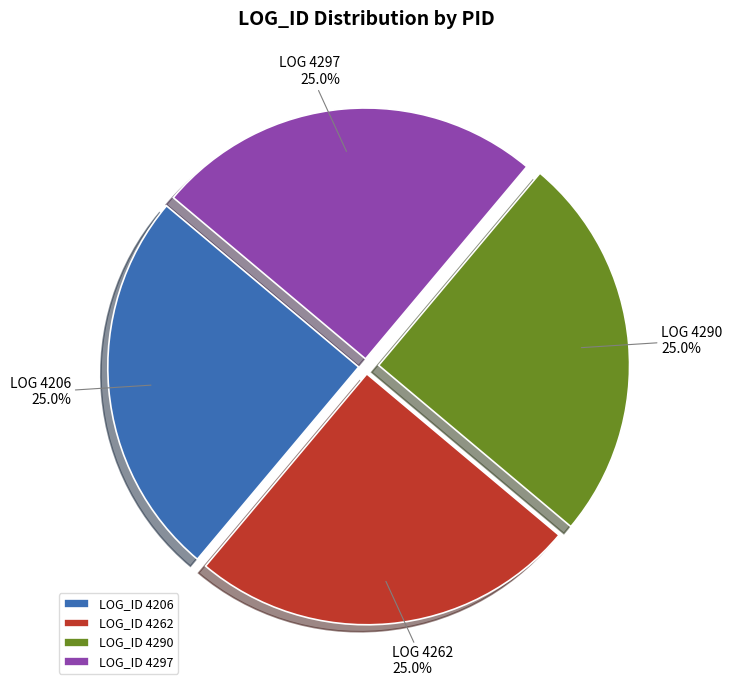

What is the total percentage of LOG_ID 4297 and LOG_ID 4290?

50.0%